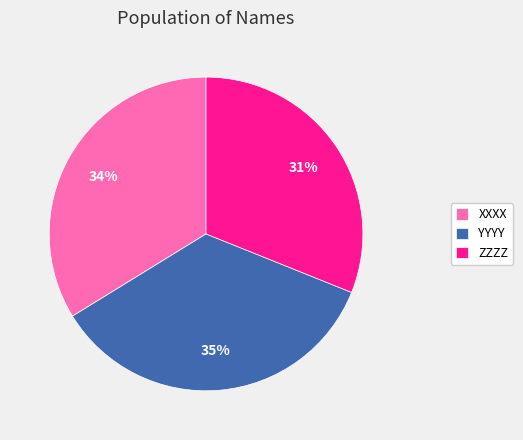

To the nearest percent, what is the difference between the ZZZZ and YYYY slice percentages?

4%